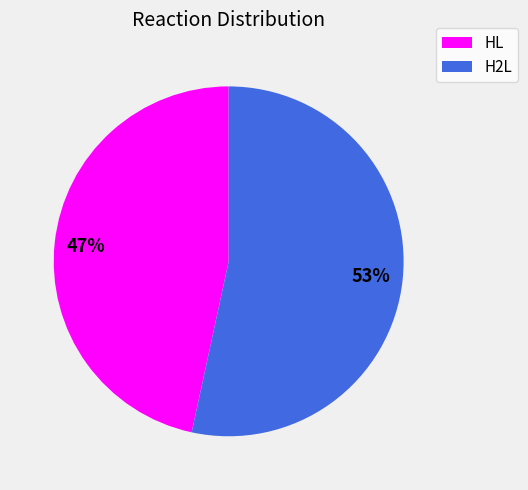

Approximately how many times larger is the value at H2L compared to HL?

1.1